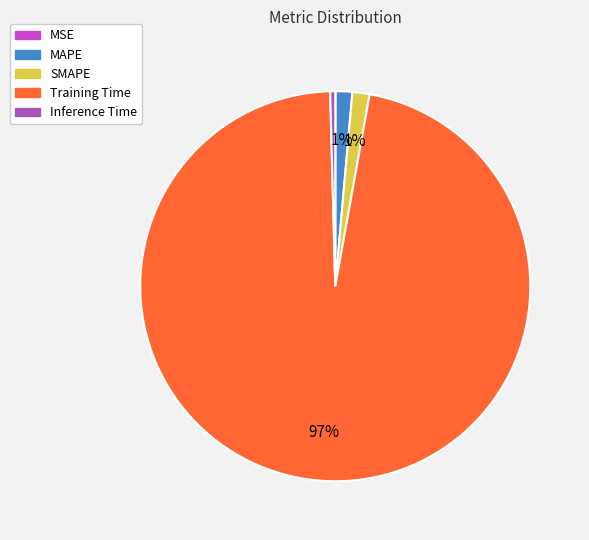

Is there a majority slice in this chart?

Yes